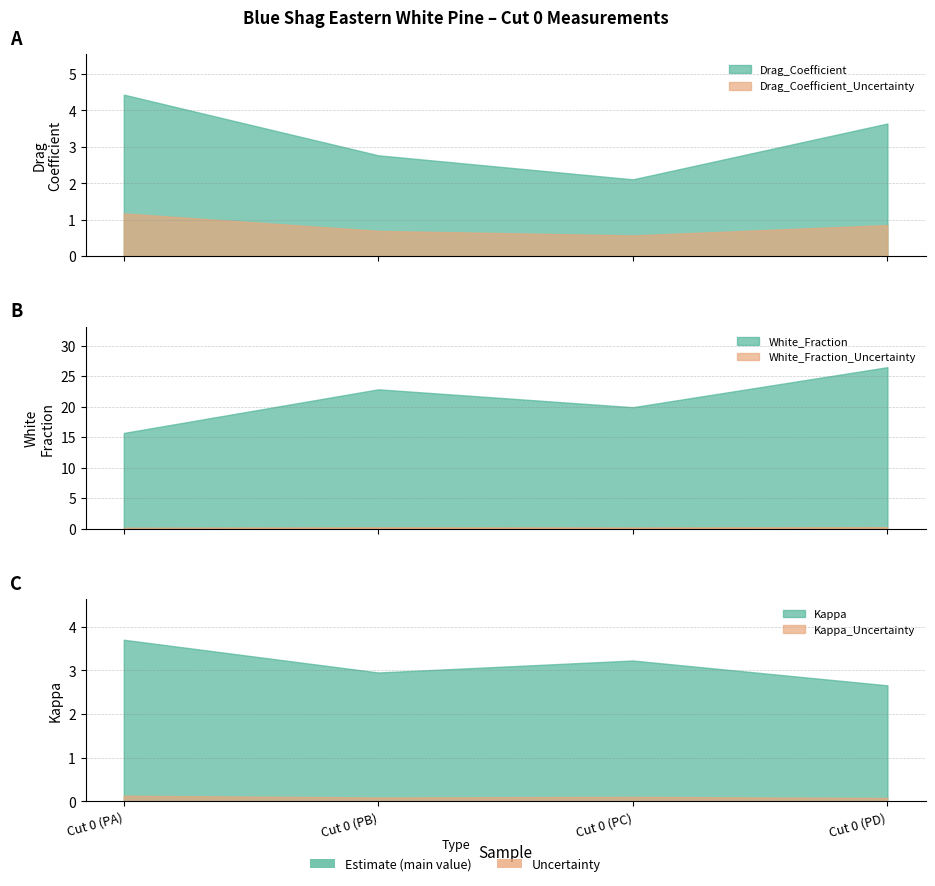

Between Cut 0 (PA) and Cut 0 (PC), which series saw the biggest shift?

White_Fraction